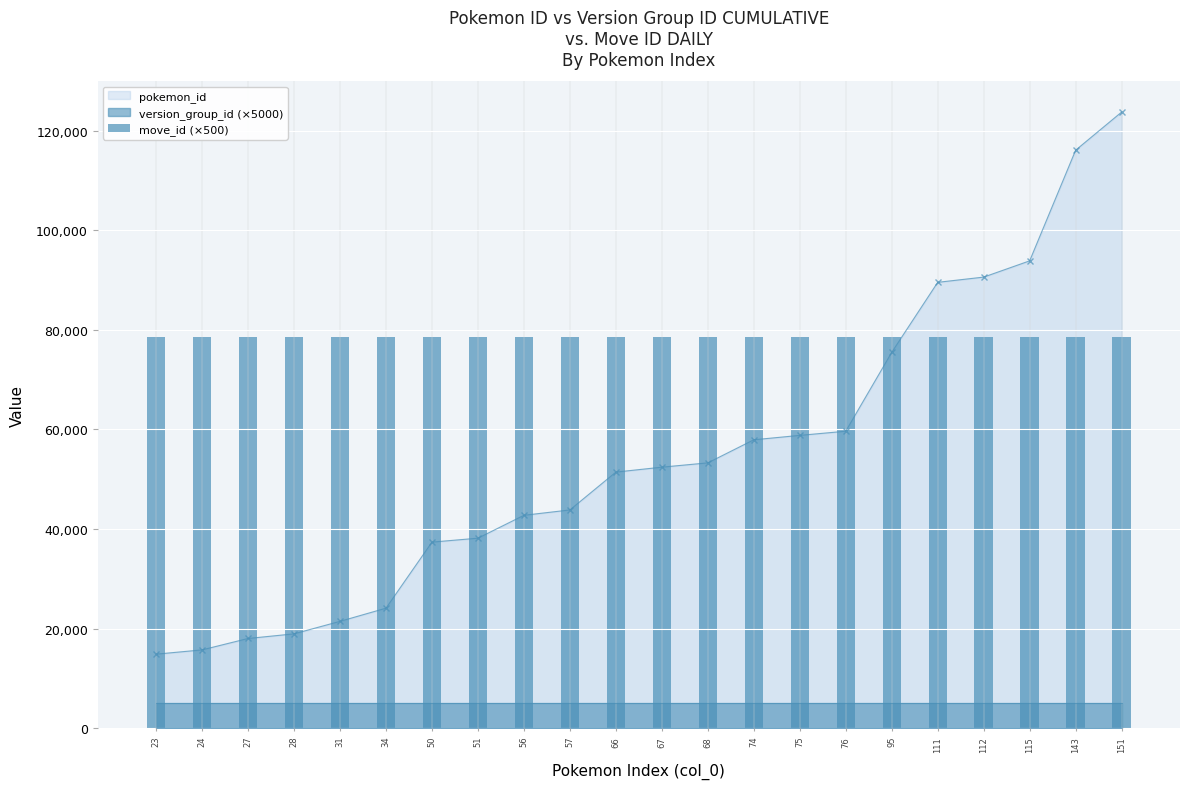

Does the chart contain any negative values?

No